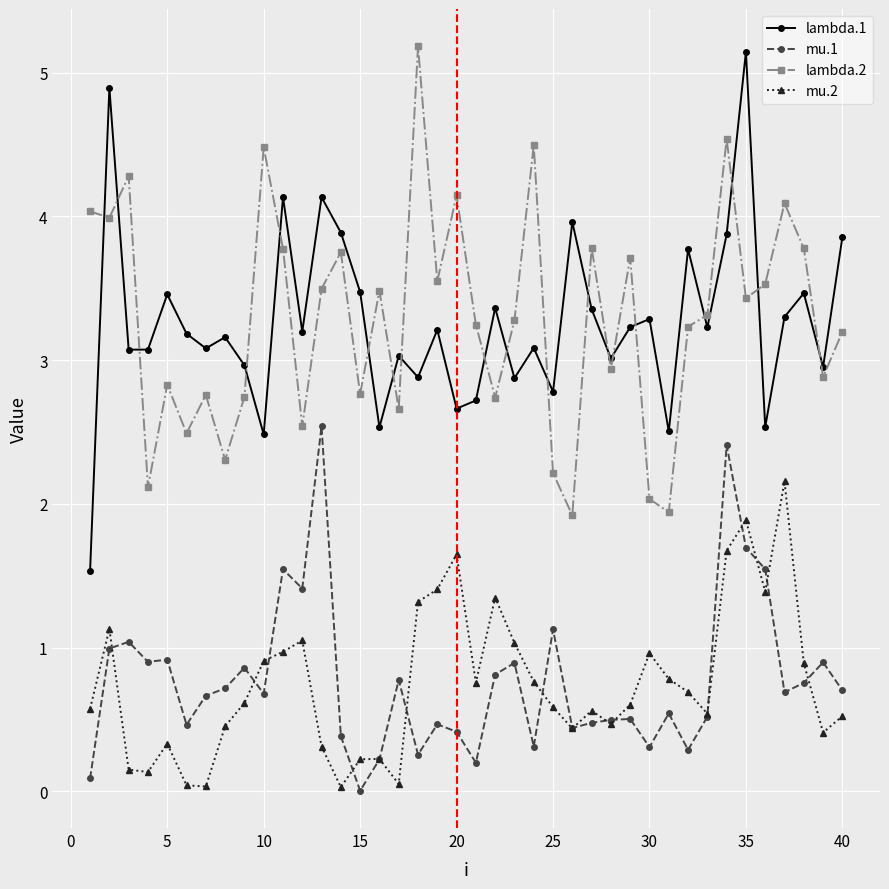

What is the value of the lambda.1 point at the 28th from the left?

3.0